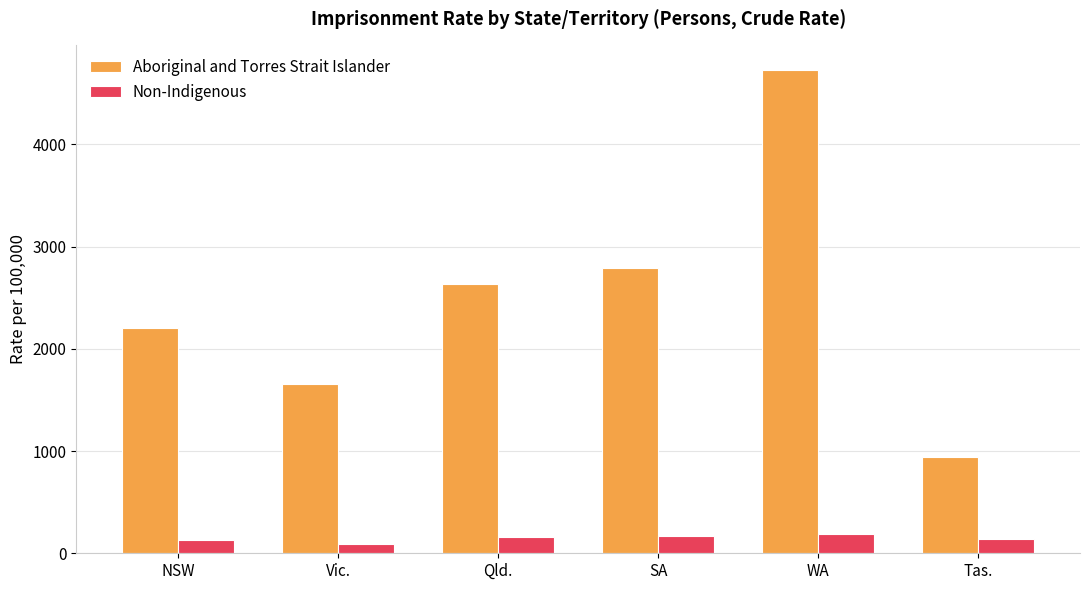

How many data points does each series have?

6